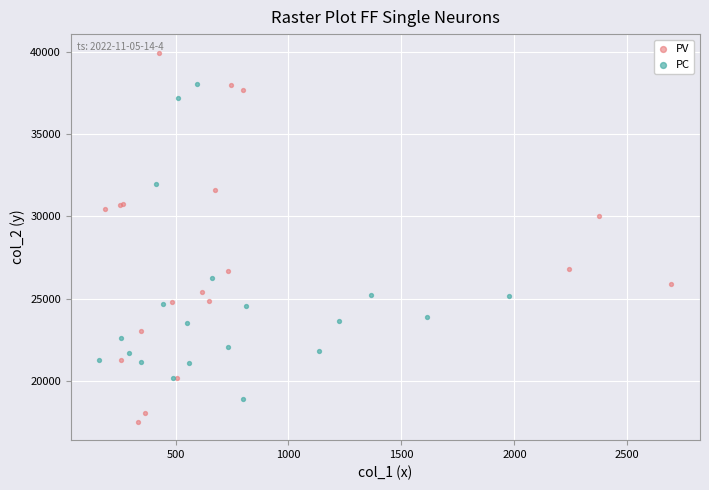

Which series has the widest spread of Y values?

PV